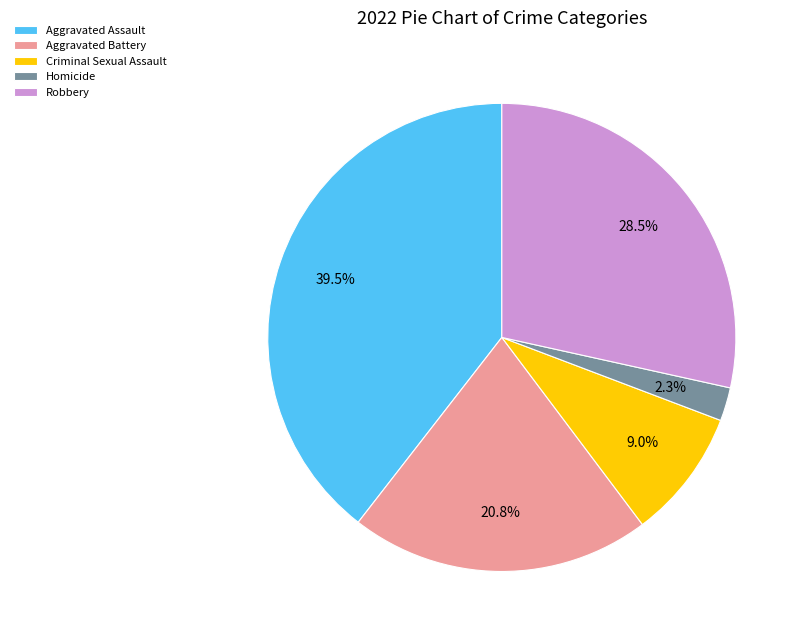

To the nearest percent, what is the difference between the largest and smallest slice percentages?

37%